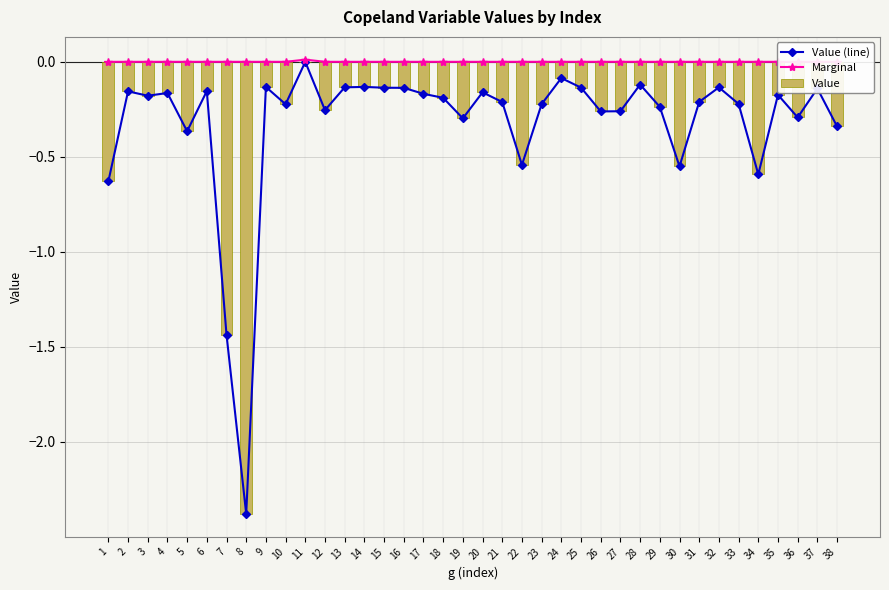

Are the bars horizontal?

No